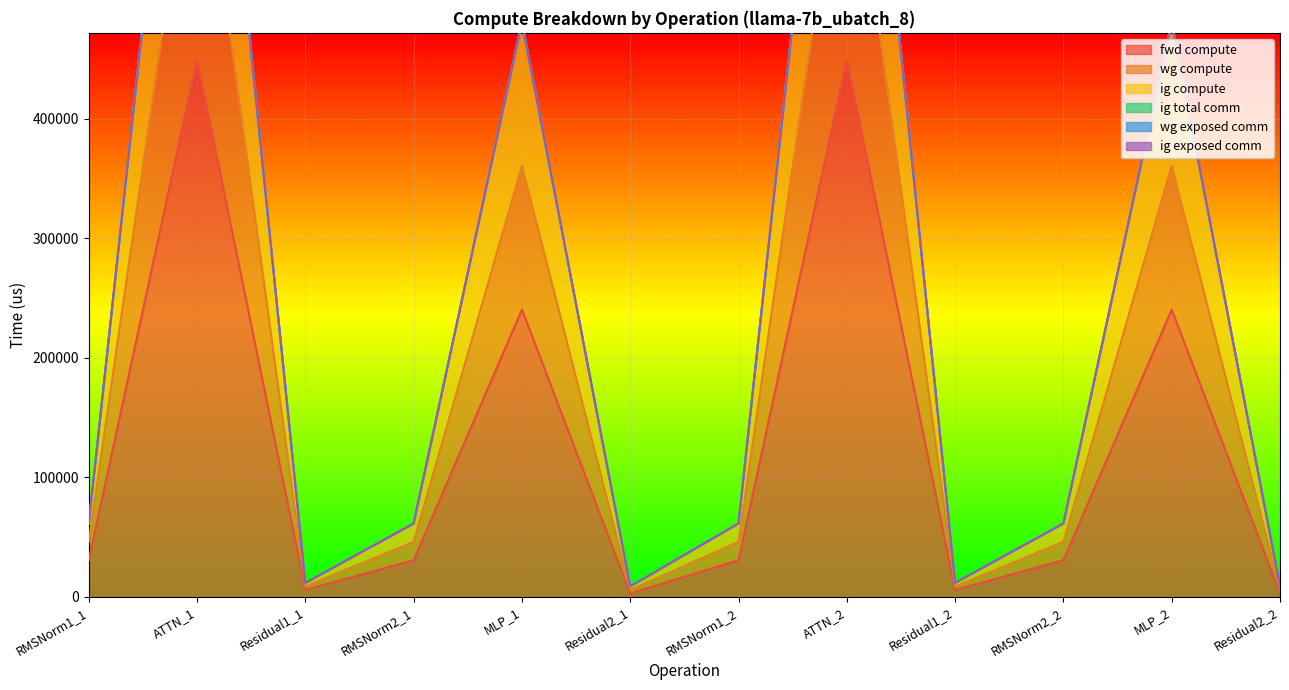

What is the label of the 2nd point from the right?

MLP_2